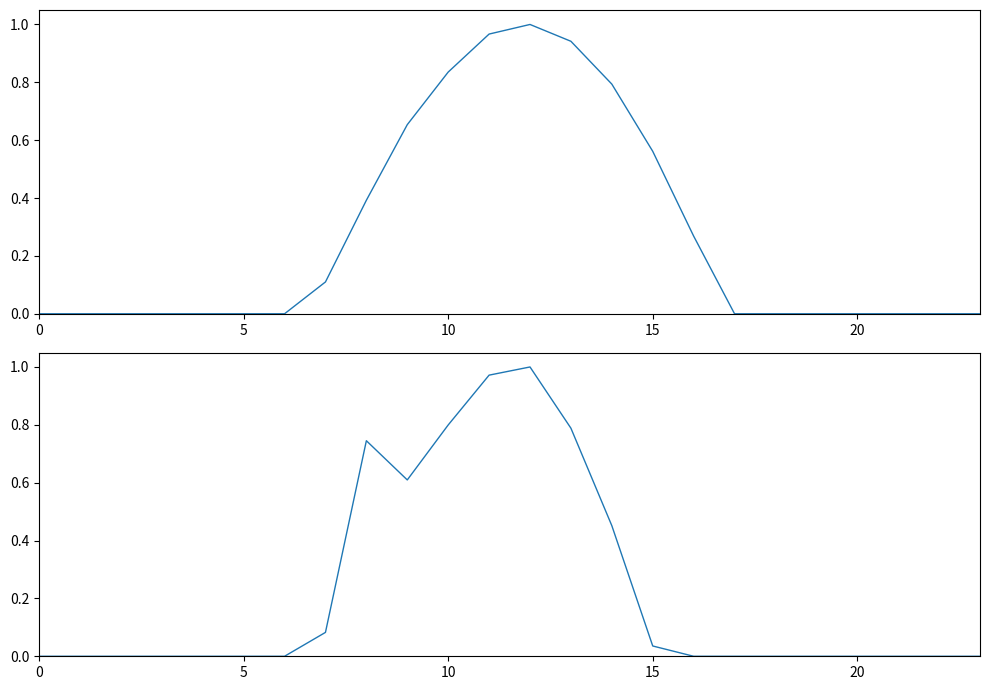

At 18, list the series in order from smallest to largest.

row_0, row_1+row_2